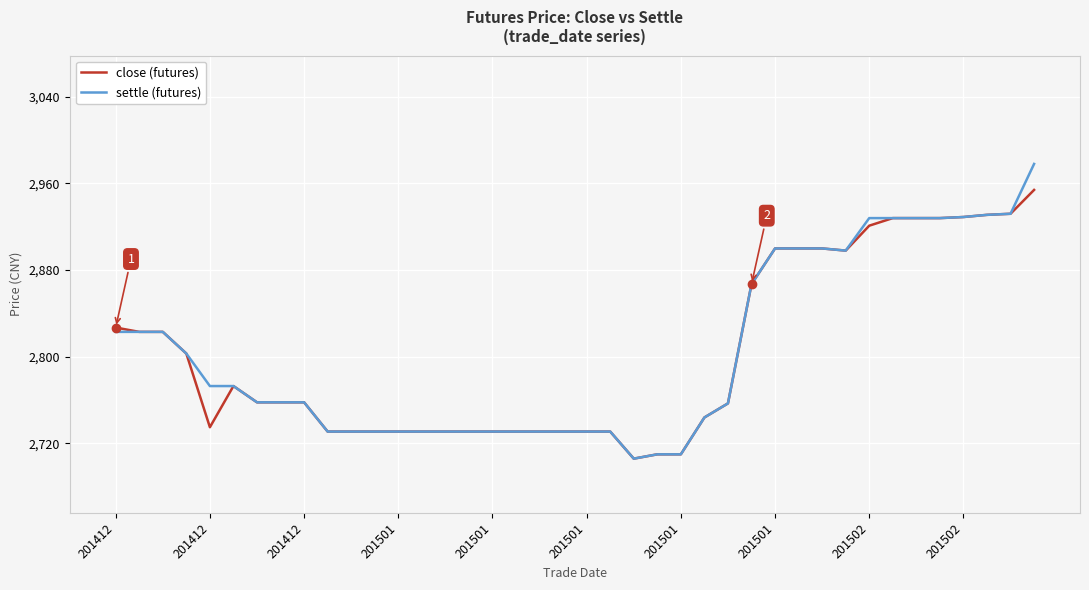

What is the smallest value displayed?

2706